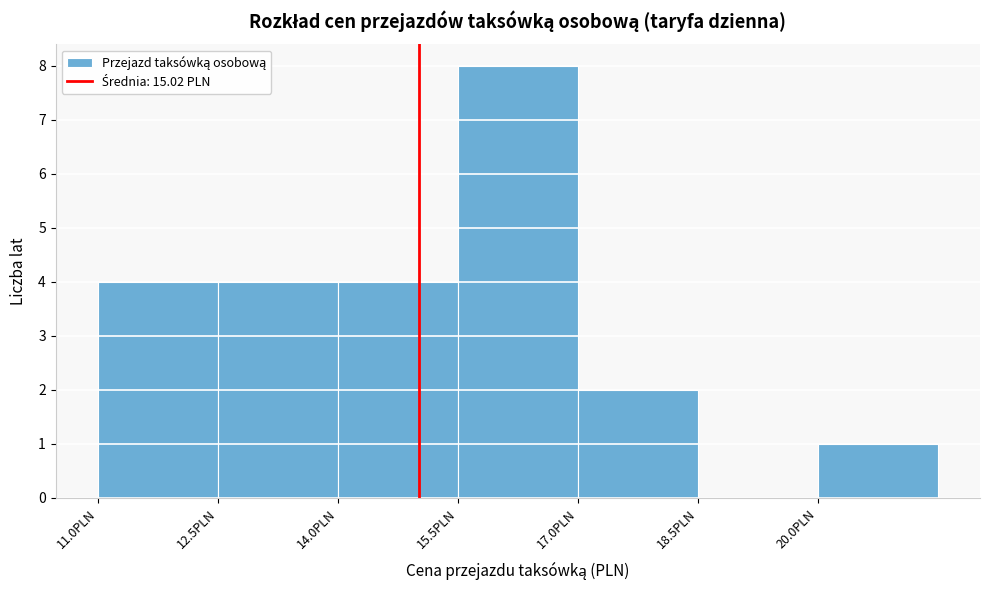

Reading left to right, transcribe this chart: for each bar, give the range it covers on the x-axis and its height. Neither the bar edges nor the heights are printed on the chart, so give them approximately, as read against the axes.

11.0 to 12.5: 4
12.5 to 14.0: 4
14.0 to 15.5: 4
15.5 to 17.0: 8
17.0 to 18.5: 2
18.5 to 20.0: 0
20.0 to 21.5: 1